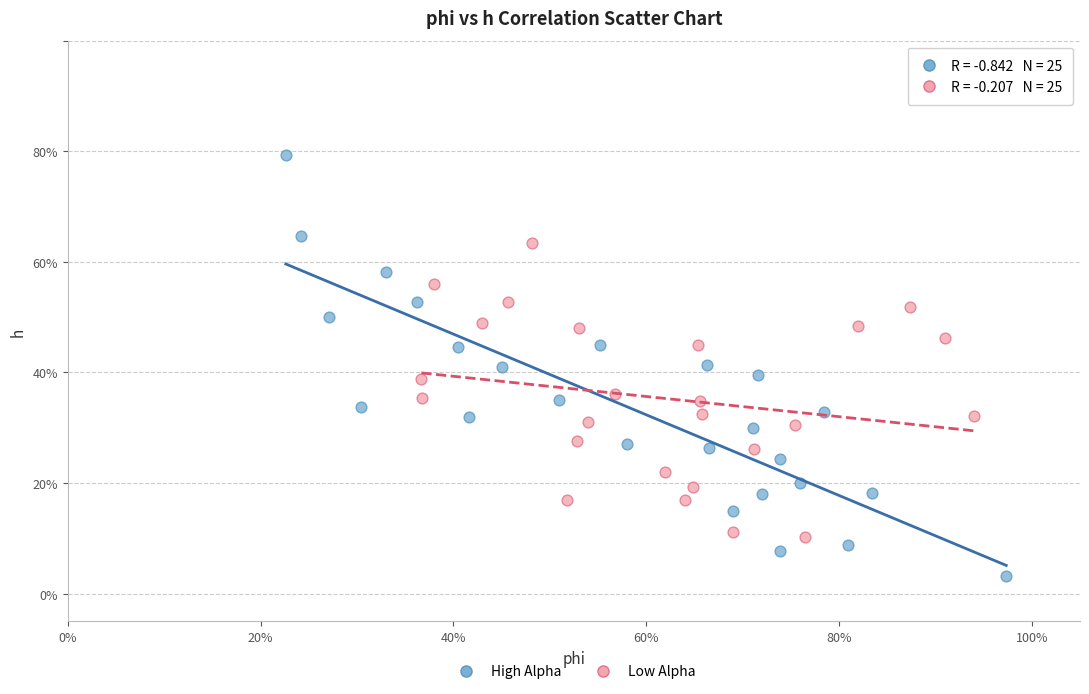

What are all the series names shown in the legend?

High Alpha, Low Alpha